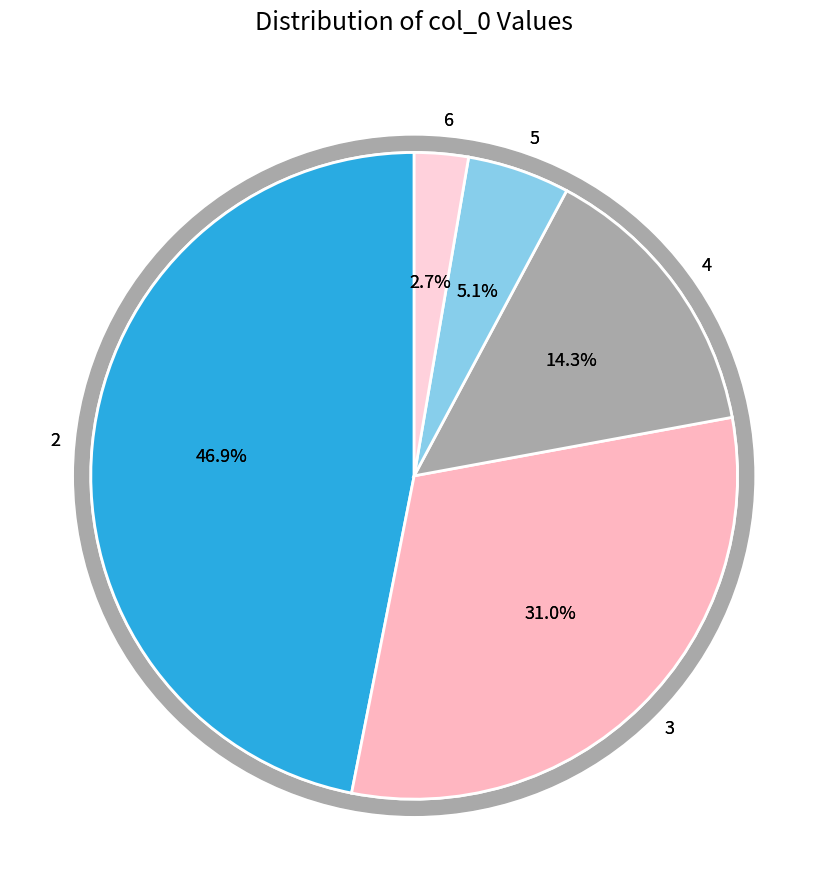

Rank the categories by value from lowest to highest.

6, 5, 4, 3, 2